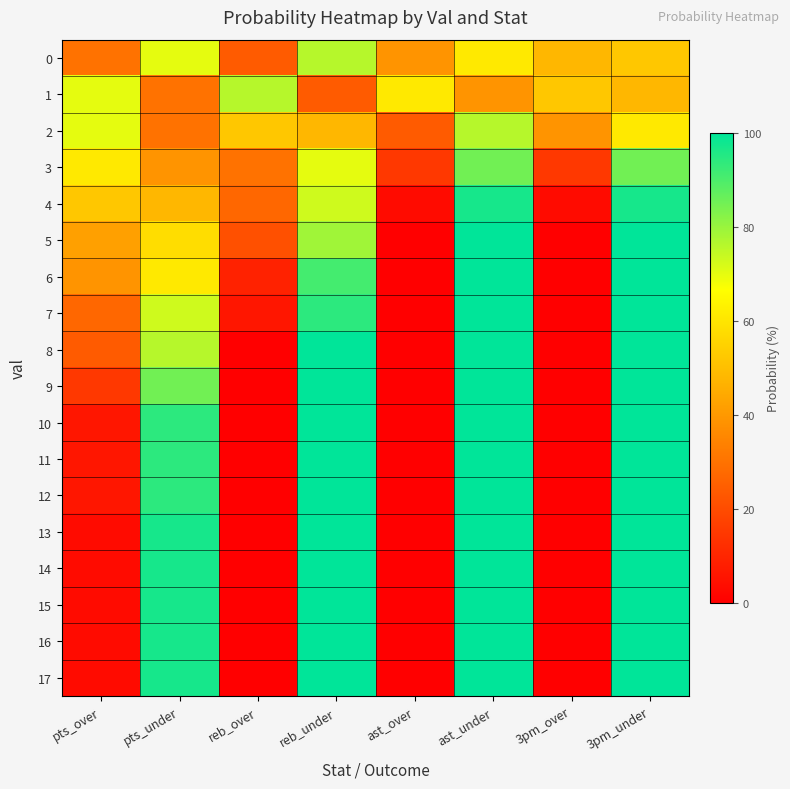

Count the number of categories in the chart.

8